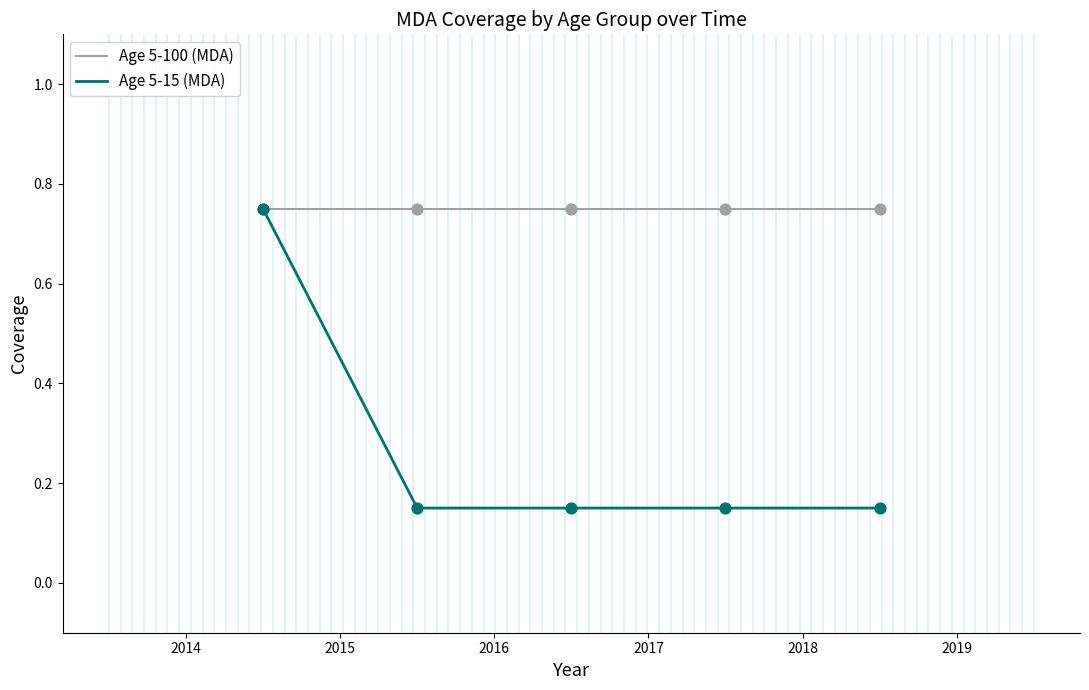

List the series in order of their overall mean, highest first.

Age 5-100 (MDA), Age 5-15 (MDA)